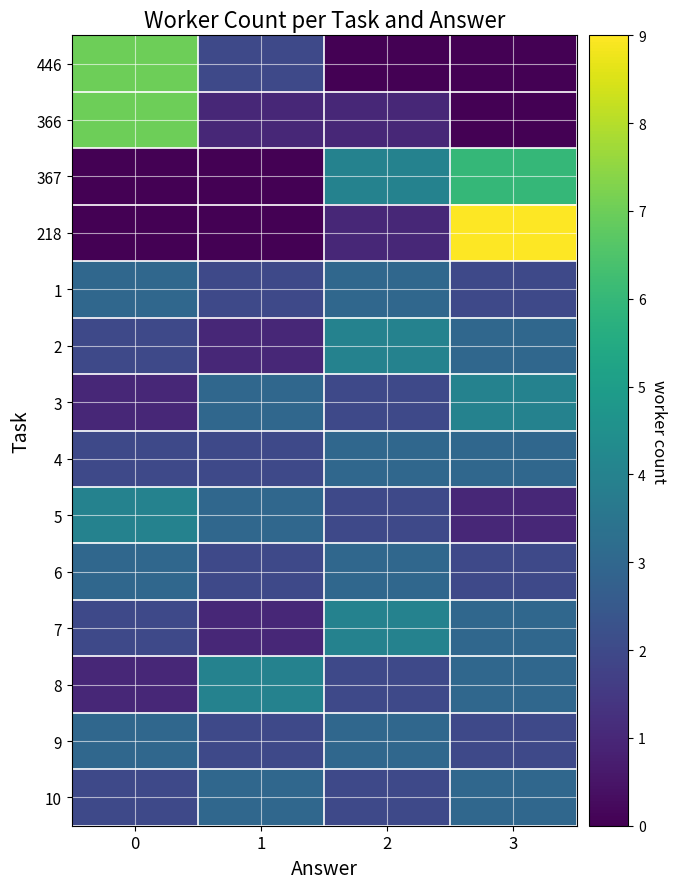

How many distinct data groups are displayed?

14